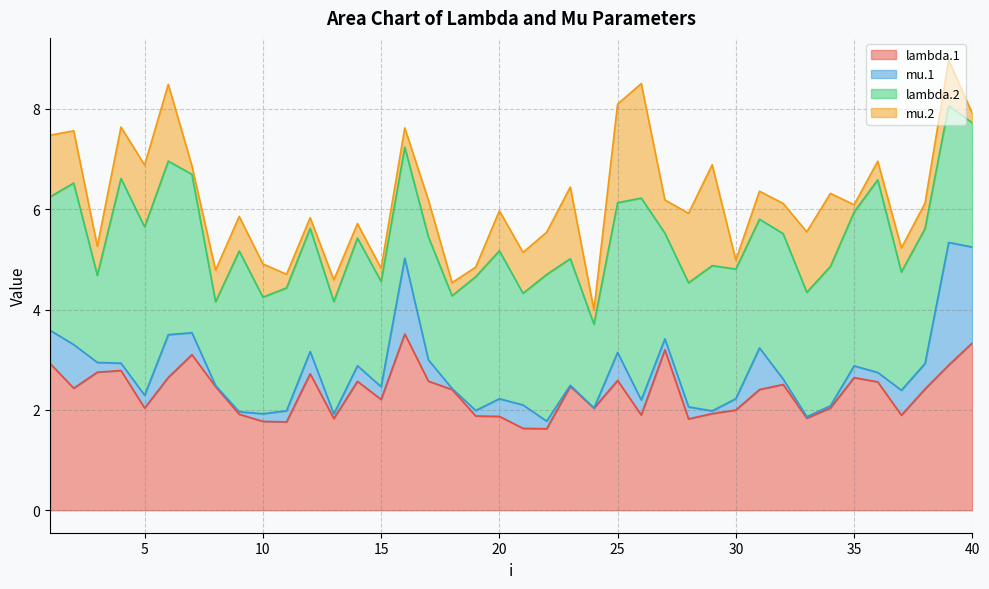

Reading left to right, what are all the values shown in this chart?

lambda.1: 1=2.9	2=2.4	3=2.8	4=2.8	5=2.0	6=2.6	7=3.1	8=2.5	9=1.9	10=1.8	11=1.8	12=2.7	13=1.8	14=2.6	15=2.2	16=3.5	17=2.6	18=2.4	19=1.9	20=1.9	21=1.6	22=1.6	23=2.5	24=2.0	25=2.6	26=1.9	27=3.2	28=1.8	29=1.9	30=2.0	31=2.4	32=2.5	33=1.8	34=2.0	35=2.6	36=2.6	37=1.9	38=2.4	39=2.9	40=3.3
mu.1: 1=0.7	2=0.9	3=0.2	4=0.1	5=0.3	6=0.9	7=0.4	8=0.0	9=0.1	10=0.2	11=0.2	12=0.4	13=0.1	14=0.3	15=0.3	16=1.5	17=0.4	18=0.0	19=0.1	20=0.4	21=0.5	22=0.2	23=0.0	24=0.0	25=0.6	26=0.3	27=0.2	28=0.2	29=0.1	30=0.2	31=0.8	32=0.1	33=0.0	34=0.0	35=0.2	36=0.2	37=0.5	38=0.5	39=2.4	40=1.9
lambda.2: 1=2.7	2=3.2	3=1.7	4=3.7	5=3.4	6=3.5	7=3.2	8=1.7	9=3.2	10=2.3	11=2.4	12=2.5	13=2.2	14=2.5	15=2.1	16=2.2	17=2.5	18=1.8	19=2.7	20=2.9	21=2.2	22=2.9	23=2.5	24=1.7	25=3.0	26=4.0	27=2.1	28=2.5	29=2.9	30=2.6	31=2.6	32=2.9	33=2.5	34=2.8	35=3.1	36=3.8	37=2.4	38=2.7	39=2.7	40=2.5
mu.2: 1=1.2	2=1.0	3=0.6	4=1.0	5=1.2	6=1.5	7=0.2	8=0.6	9=0.7	10=0.7	11=0.3	12=0.2	13=0.4	14=0.3	15=0.3	16=0.4	17=0.7	18=0.3	19=0.2	20=0.8	21=0.8	22=0.8	23=1.4	24=0.3	25=2.0	26=2.3	27=0.7	28=1.4	29=2.0	30=0.2	31=0.6	32=0.6	33=1.2	34=1.5	35=0.1	36=0.4	37=0.5	38=0.5	39=0.9	40=0.2